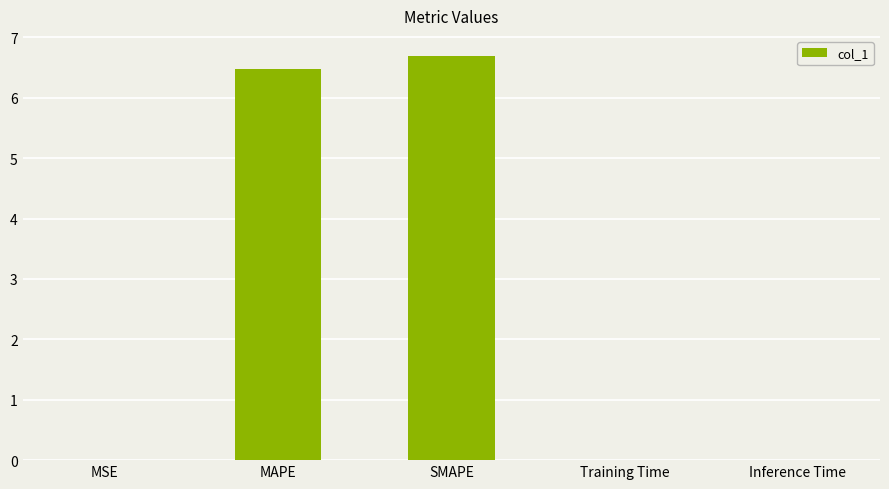

What is the difference between the values at SMAPE and MAPE?

0.2